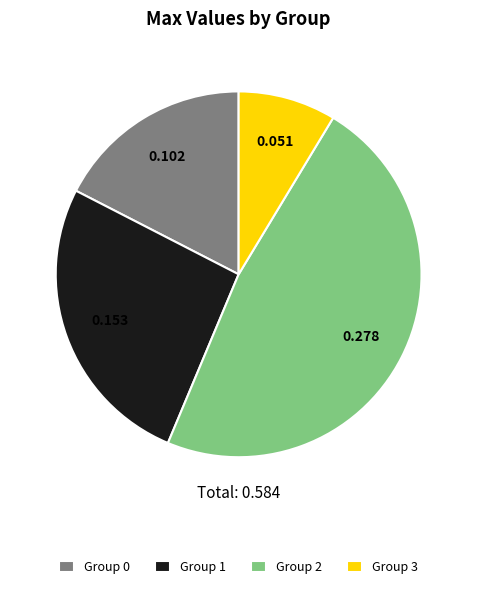

How many slices are in this pie chart?

4